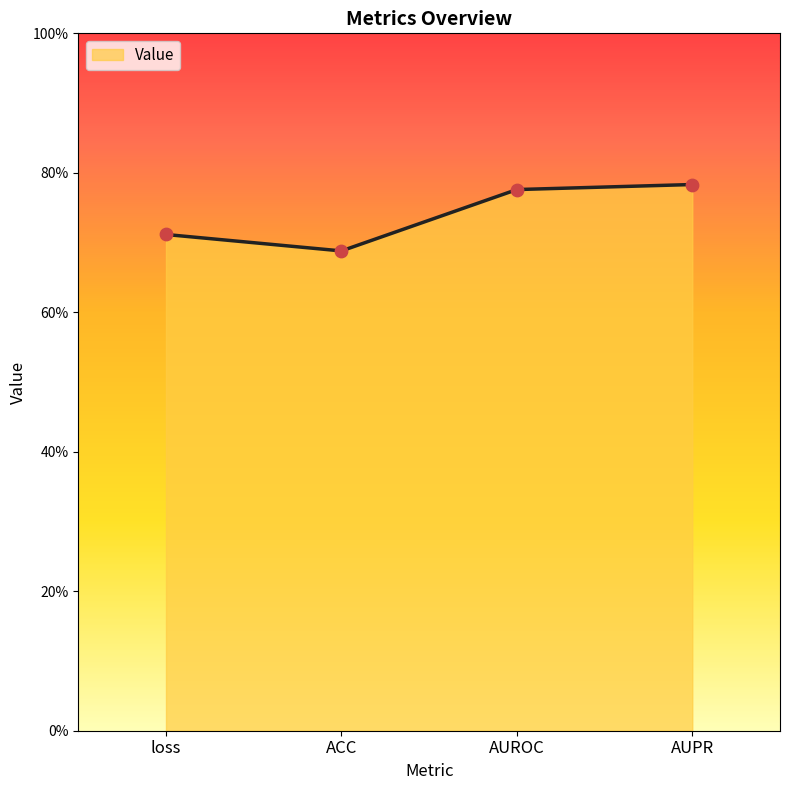

What is the change in value from loss to AUROC?

+0.1